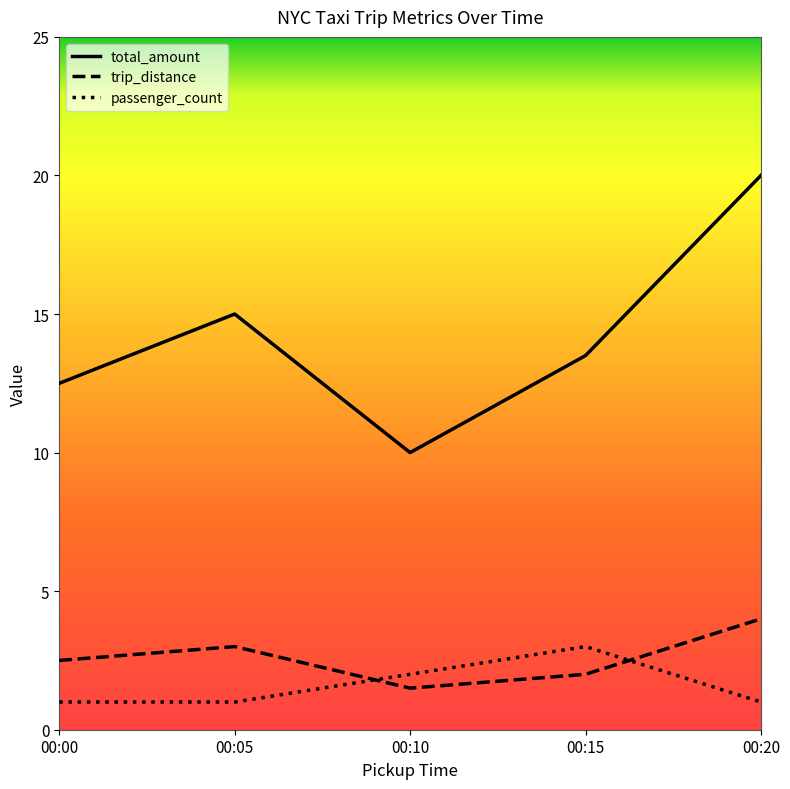

How many lines are shown in the chart?

3